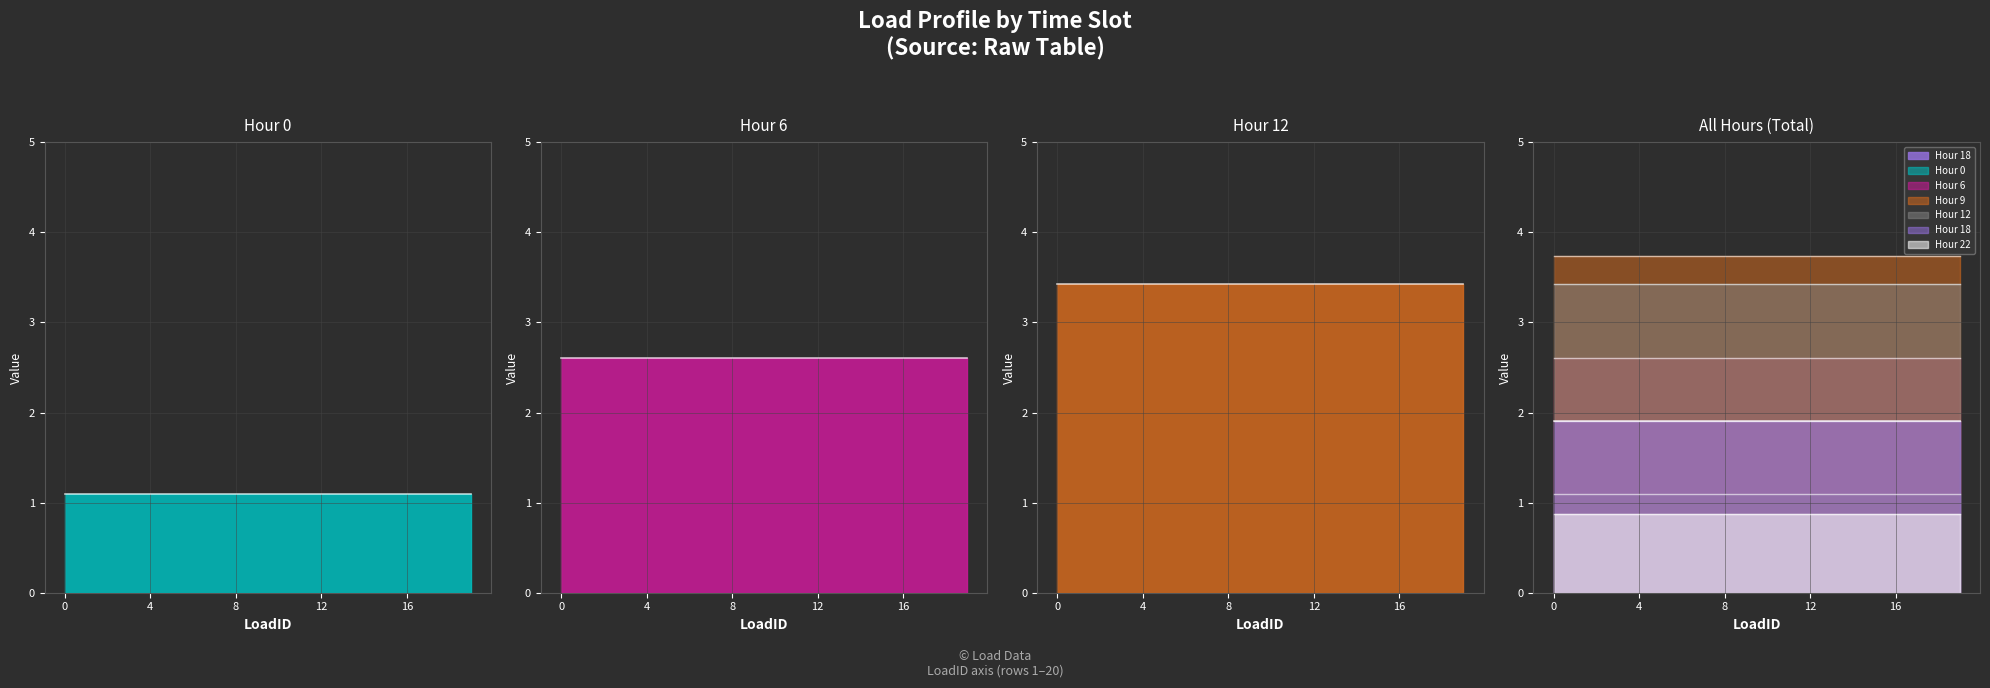

Reading right to left, extract all data points from this chart.

Hour 0: 19=1.1	18=1.1	17=1.1	16=1.1	15=1.1	14=1.1	13=1.1	12=1.1	11=1.1	10=1.1	9=1.1	8=1.1	7=1.1	6=1.1	5=1.1	4=1.1	3=1.1	2=1.1	1=1.1	0=1.1
Hour 6: 19=2.6	18=2.6	17=2.6	16=2.6	15=2.6	14=2.6	13=2.6	12=2.6	11=2.6	10=2.6	9=2.6	8=2.6	7=2.6	6=2.6	5=2.6	4=2.6	3=2.6	2=2.6	1=2.6	0=2.6
Hour 9: 19=3.7	18=3.7	17=3.7	16=3.7	15=3.7	14=3.7	13=3.7	12=3.7	11=3.7	10=3.7	9=3.7	8=3.7	7=3.7	6=3.7	5=3.7	4=3.7	3=3.7	2=3.7	1=3.7	0=3.7
Hour 12: 19=3.4	18=3.4	17=3.4	16=3.4	15=3.4	14=3.4	13=3.4	12=3.4	11=3.4	10=3.4	9=3.4	8=3.4	7=3.4	6=3.4	5=3.4	4=3.4	3=3.4	2=3.4	1=3.4	0=3.4
Hour 18: 19=1.9	18=1.9	17=1.9	16=1.9	15=1.9	14=1.9	13=1.9	12=1.9	11=1.9	10=1.9	9=1.9	8=1.9	7=1.9	6=1.9	5=1.9	4=1.9	3=1.9	2=1.9	1=1.9	0=1.9
Hour 22: 19=0.9	18=0.9	17=0.9	16=0.9	15=0.9	14=0.9	13=0.9	12=0.9	11=0.9	10=0.9	9=0.9	8=0.9	7=0.9	6=0.9	5=0.9	4=0.9	3=0.9	2=0.9	1=0.9	0=0.9